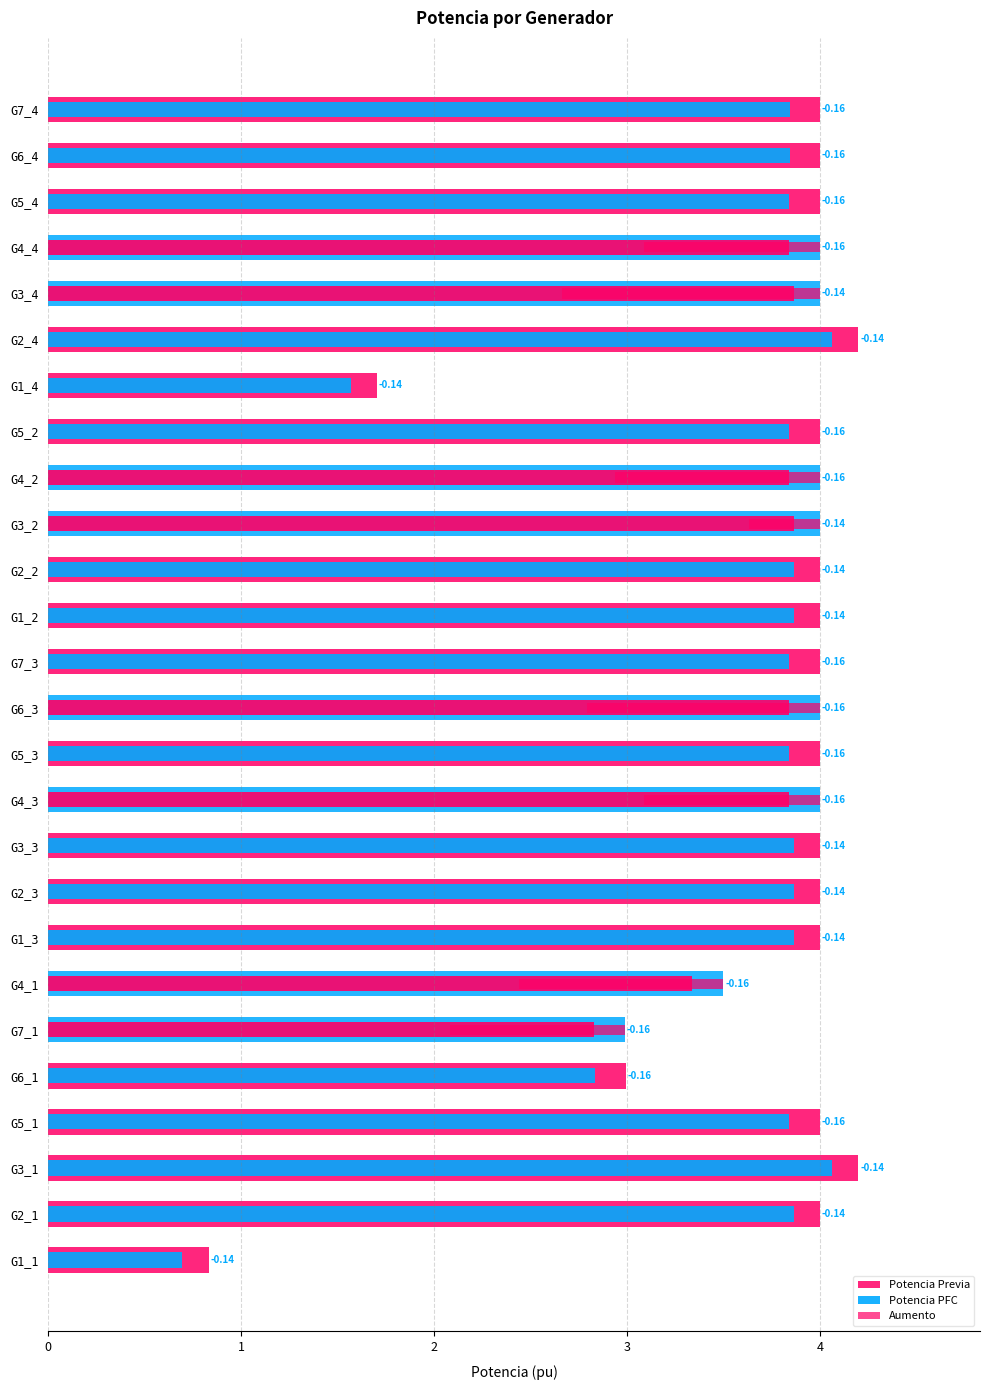

What is the difference between the highest and lowest values at G6_4?

0.2